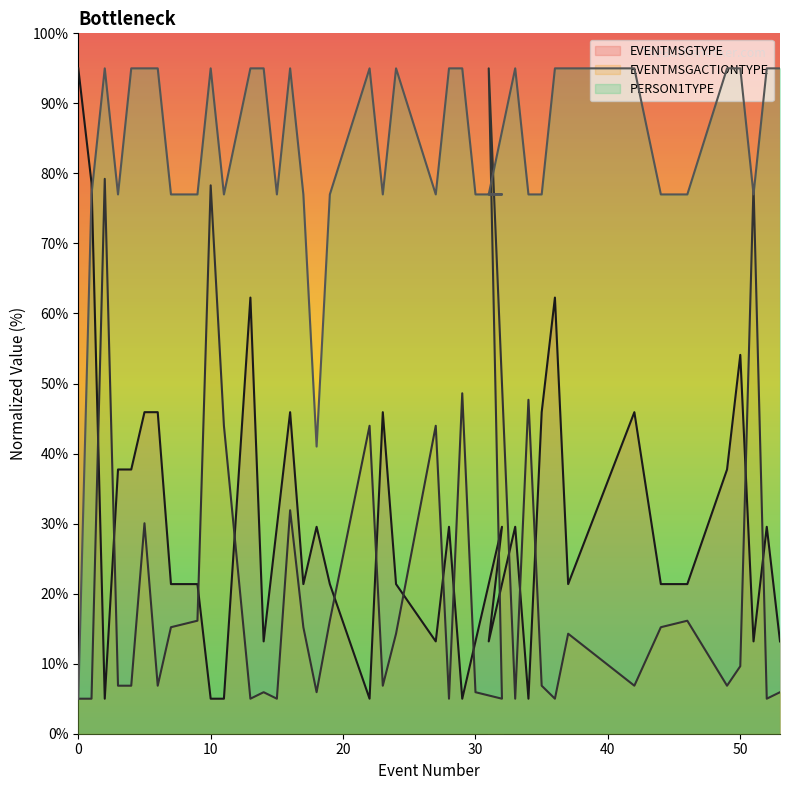

Where do PERSON1TYPE and EVENTMSGACTIONTYPE first cross each other?

32 and 31